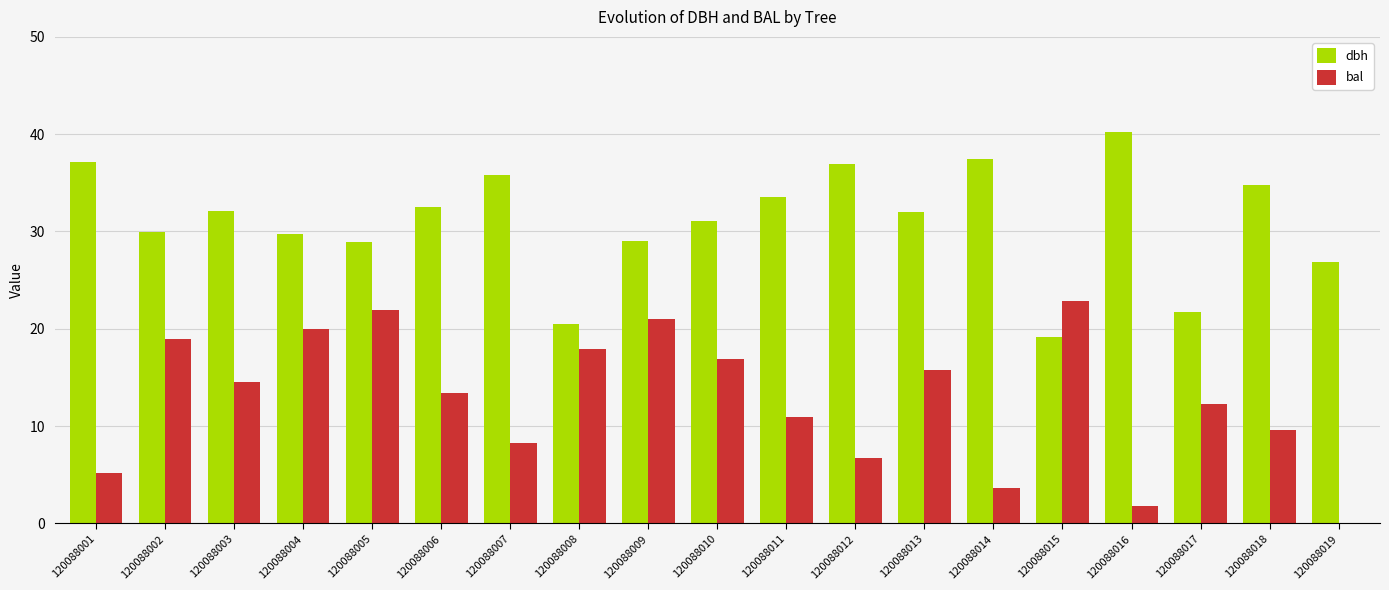

Is it true that bal equals 3.6 at 120088014?

True